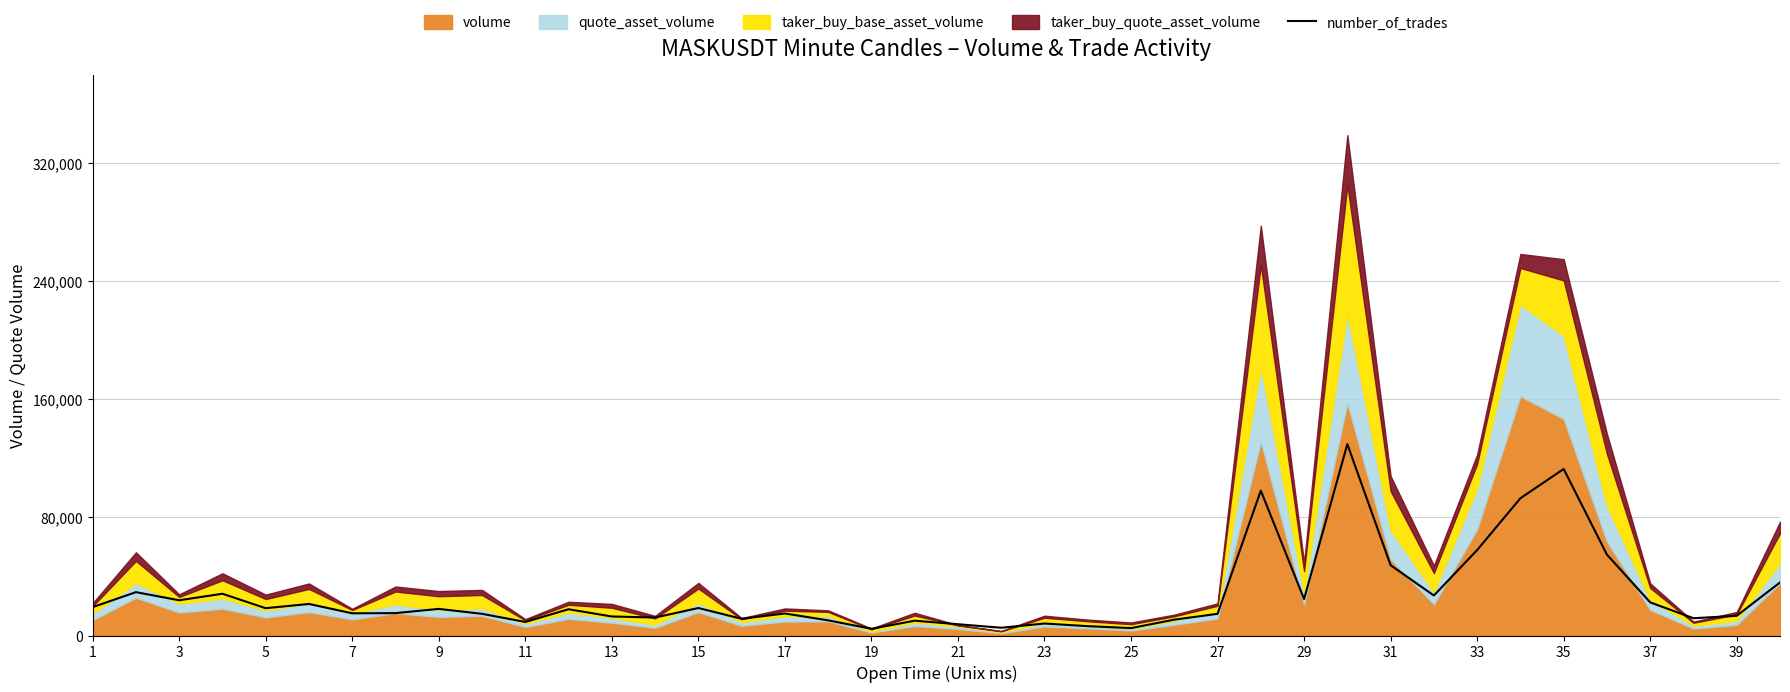

Reading left to right, list all the values displayed in this chart.

19195.9	29330.4	23845.9	28257.4	18480.6	21342.1	15022.9	15142.1	18003.6	14665.2	9180.7	17765.2	12876.8	12161.4	18599.8	11326.8	14903.7	10253.7	4530.7	10015.3	7630.7	5246.1	8107.6	6319.2	5007.6	10730.7	14665.2	98006.6	24680.5	129483.2	47572.6	27065.1	57826.3	92879.8	112671.8	54726.3	22415.1	11684.5	13353.7	35888.1